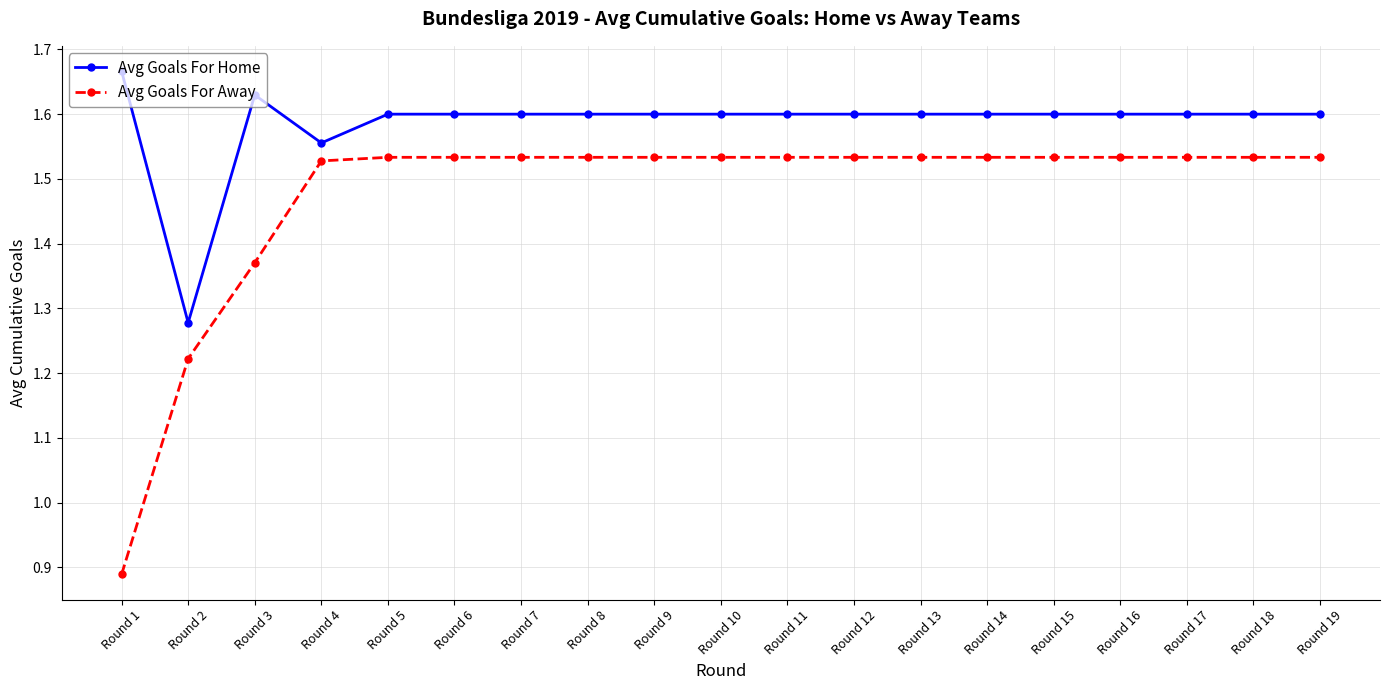

Count the number of data series in this chart.

2